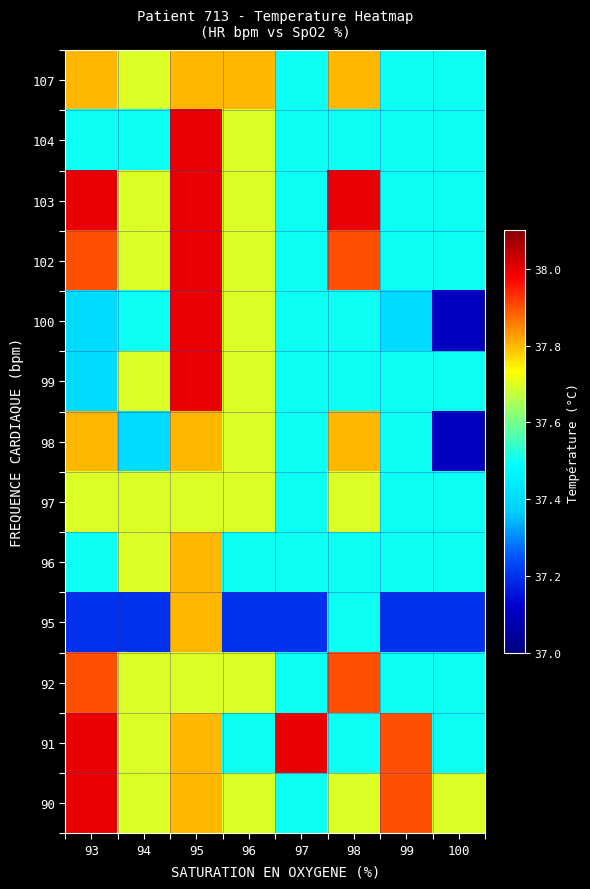

Reading left to right, extract all data points from this chart.

90: 93=38.0	94=37.7	95=37.8	96=37.7	97=37.5	98=37.7	99=37.9	100=37.7
91: 93=38.0	94=37.7	95=37.8	96=37.5	97=38.0	98=37.5	99=37.9	100=37.5
92: 93=37.9	94=37.7	95=37.7	96=37.7	97=37.5	98=37.9	99=37.5	100=37.5
95: 93=37.2	94=37.2	95=37.8	96=37.2	97=37.2	98=37.5	99=37.2	100=37.2
96: 93=37.5	94=37.7	95=37.8	96=37.5	97=37.5	98=37.5	99=37.5	100=37.5
97: 93=37.7	94=37.7	95=37.7	96=37.7	97=37.5	98=37.7	99=37.5	100=37.5
98: 93=37.8	94=37.4	95=37.8	96=37.7	97=37.5	98=37.8	99=37.5	100=37.1
99: 93=37.4	94=37.7	95=38.0	96=37.7	97=37.5	98=37.5	99=37.5	100=37.5
100: 93=37.4	94=37.5	95=38.0	96=37.7	97=37.5	98=37.5	99=37.4	100=37.1
102: 93=37.9	94=37.7	95=38.0	96=37.7	97=37.5	98=37.9	99=37.5	100=37.5
103: 93=38.0	94=37.7	95=38.0	96=37.7	97=37.5	98=38.0	99=37.5	100=37.5
104: 93=37.5	94=37.5	95=38.0	96=37.7	97=37.5	98=37.5	99=37.5	100=37.5
107: 93=37.8	94=37.7	95=37.8	96=37.8	97=37.5	98=37.8	99=37.5	100=37.5